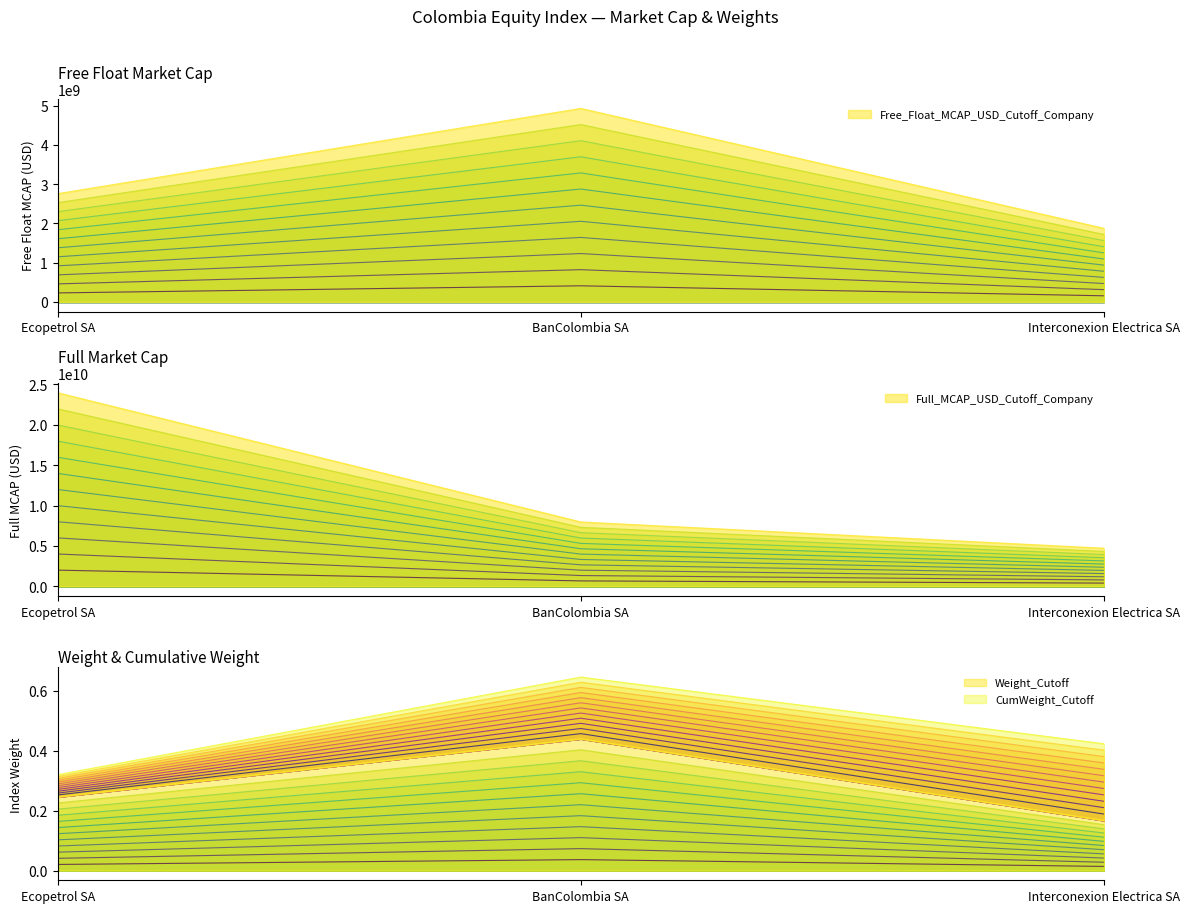

List the labels in order of Free_Float_MCAP_USD_Cutoff_Company value, smallest first.

Interconexion Electrica SA, Ecopetrol SA, BanColombia SA